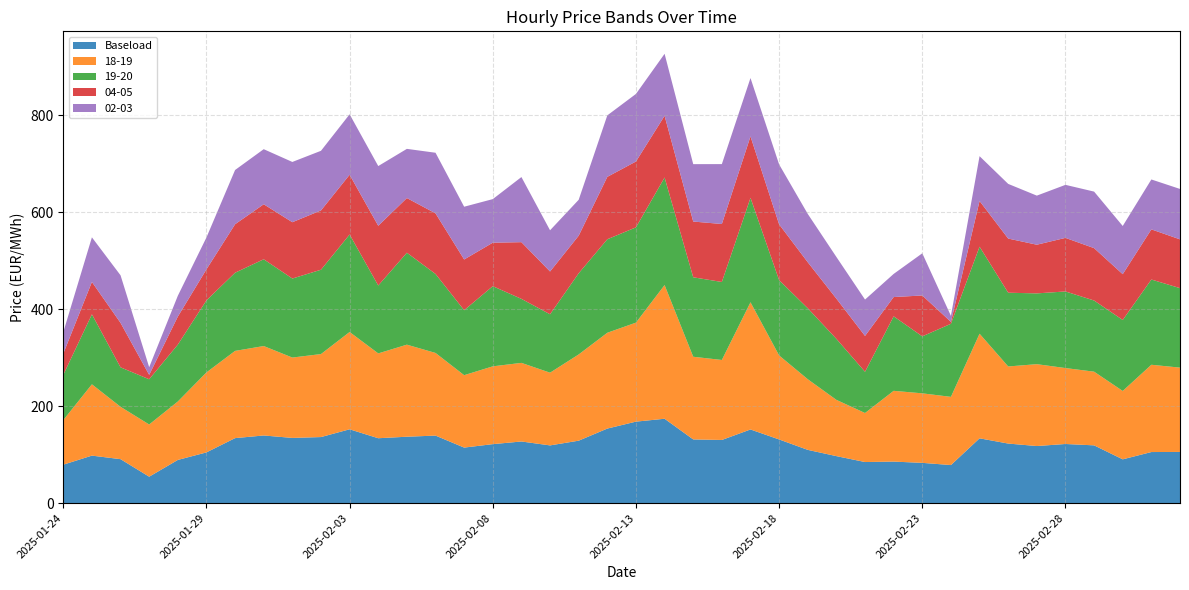

Reading right to left, list all the values displayed in this chart.

Baseload: 105.7	105.5	90.4	119.3	122.1	117.9	123.0	133.8	78.6	83.2	85.8	84.9	97.0	110.0	131.4	152.0	130.4	131.5	174.1	168.2	153.9	128.9	119.2	127.2	121.8	114.7	139.4	137.1	133.9	152.4	136.4	134.6	139.6	134.2	104.7	89.2	54.6	90.8	98.1	79.4
18-19: 173.9	180.1	141.1	152.0	156.6	168.9	159.1	215.8	140.7	143.4	146.0	101.1	116.0	145.7	173.3	262.4	165.0	170.5	275.8	204.2	197.6	177.9	150.0	162.2	160.5	149.4	170.5	189.9	175.0	200.7	171.2	165.8	184.5	179.9	165.0	120.5	107.7	108.0	147.1	92.0
19-20: 163.9	175.8	146.4	146.8	158.0	146.0	152.1	179.4	150.7	117.5	153.7	85.0	125.8	146.4	155.3	215.4	160.9	163.9	221.9	196.5	192.9	167.4	120.5	132.0	165.4	134.0	162.9	189.6	140.0	201.1	173.9	163.0	179.0	161.2	148.6	117.3	93.3	81.4	144.3	93.3
04-05: 100.6	103.5	94.5	108.0	110.5	100.4	111.7	94.3	3.9	84.3	39.8	74.0	83.0	94.9	115.1	126.7	119.6	115.0	127.3	135.8	128.7	77.5	88.3	117.0	89.7	104.7	125.0	112.8	123.2	123.2	122.3	116.2	113.5	100.0	64.0	57.8	9.1	91.7	66.8	43.8
02-03: 104.0	102.9	99.4	116.6	109.4	101.2	112.8	92.4	12.4	87.0	47.7	75.0	86.0	99.7	123.6	120.3	123.6	118.4	127.9	139.4	126.8	74.1	85.0	134.3	89.9	108.8	125.0	101.5	123.2	124.7	123.0	124.3	113.6	111.9	65.7	43.0	15.8	98.1	92.0	44.2